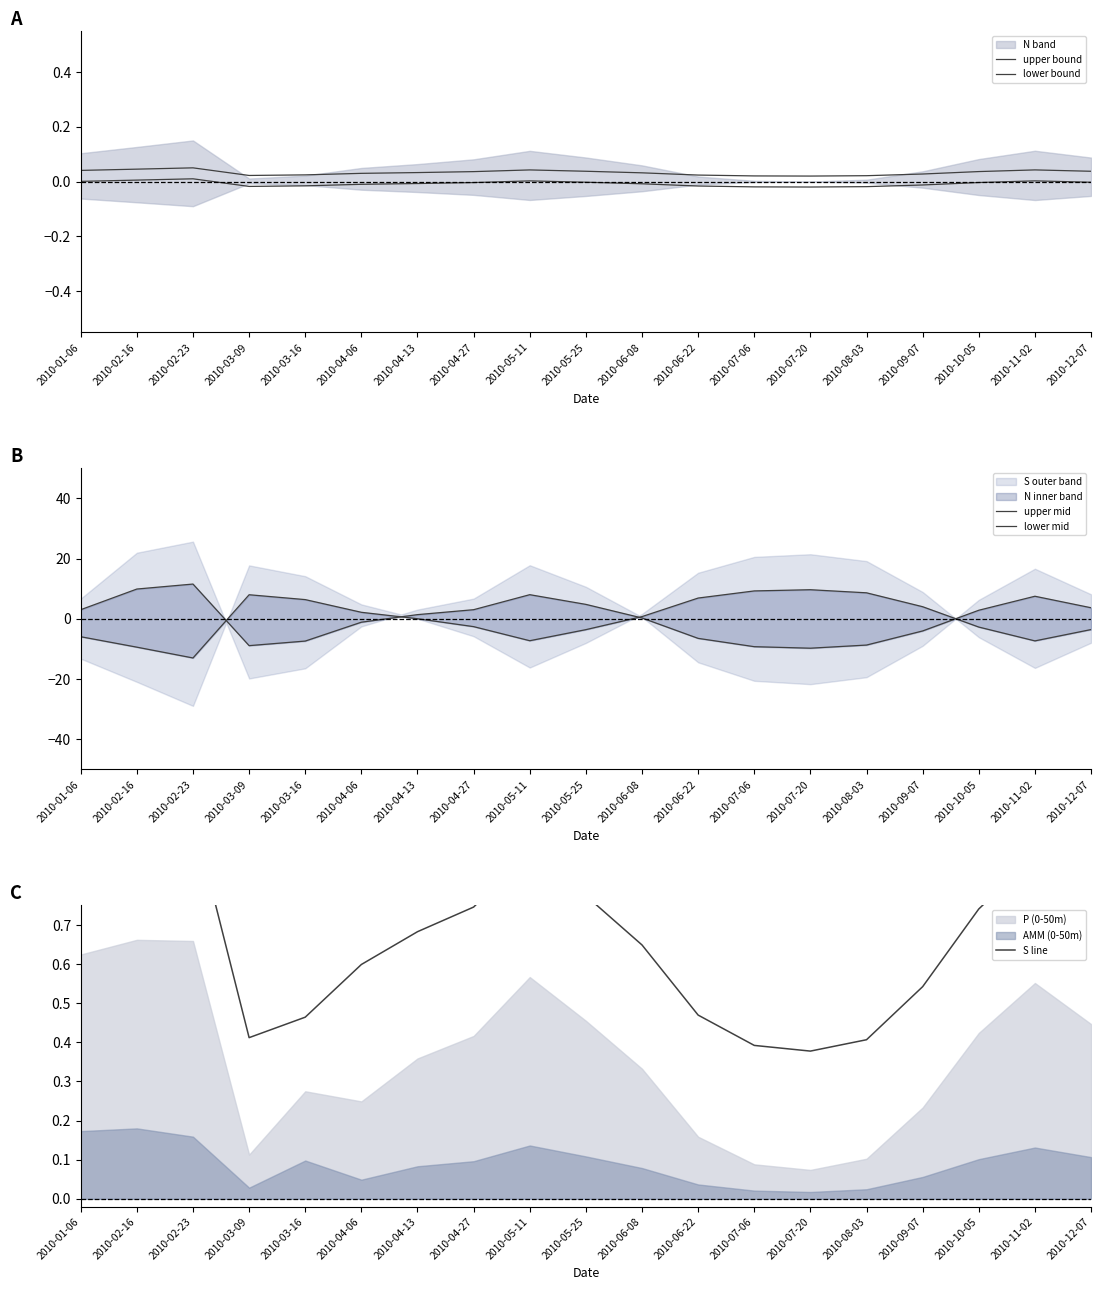

Where do lower mid and lower bound first cross each other?

2010-02-23 and 2010-03-09